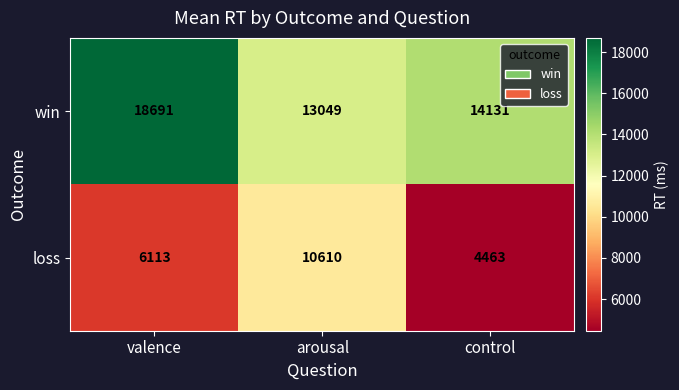

Reading left to right, list all the values displayed in this chart.

win: valence=18691	arousal=13049	control=14131
loss: valence=6113	arousal=10610	control=4463